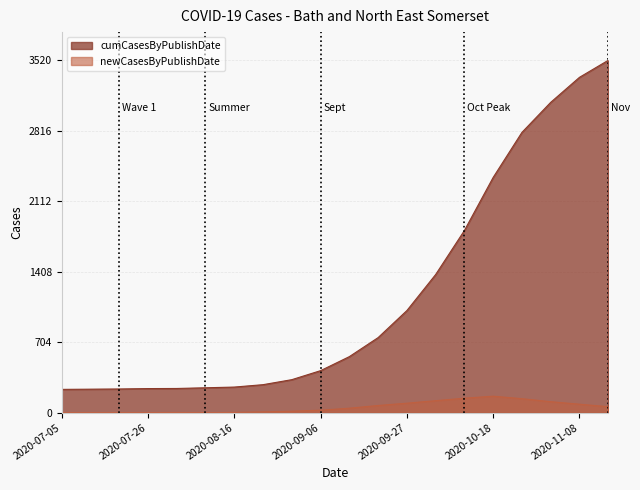

Where does the cumCasesByPublishDate series first go above 560?

2020-09-20